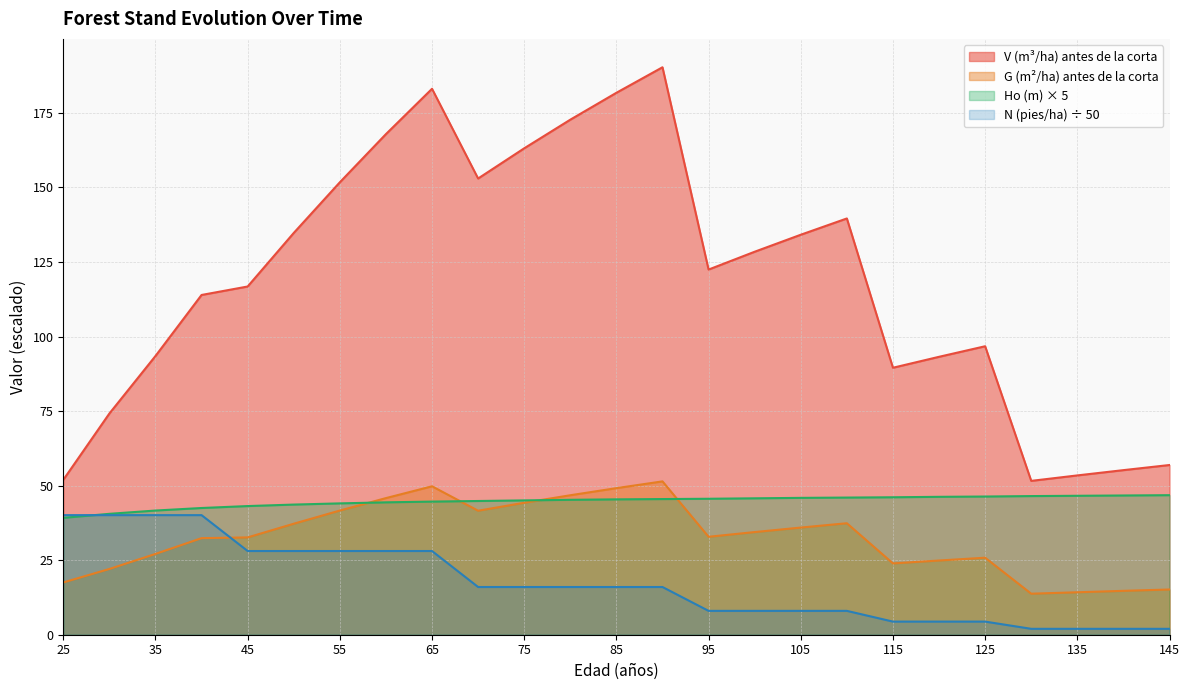

Reading left to right, extract all data points from this chart.

V (m3/ha) antes: 25=51.9	30=74.2	35=93.5	40=114.0	45=116.8	50=134.8	55=151.7	60=167.9	65=183.1	70=153.0	75=163.1	80=172.7	85=181.8	90=190.3	95=122.5	100=128.4	105=134.2	110=139.6	115=89.5	120=93.2	125=96.8	130=51.6	135=53.4	140=55.2	145=56.9
G (m2/ha) antes: 25=17.5	30=22.1	35=27.1	40=32.4	45=32.6	50=37.2	55=41.6	60=45.8	65=49.8	70=41.6	75=44.3	80=46.8	85=49.2	90=51.4	95=32.9	100=34.4	105=35.9	110=37.4	115=23.9	120=24.9	125=25.8	130=13.8	135=14.2	140=14.7	145=15.2
N (pies/ha) antes: 25=40.1	30=40.1	35=40.1	40=40.1	45=28.1	50=28.1	55=28.1	60=28.1	65=28.1	70=16.0	75=16.0	80=16.0	85=16.0	90=16.0	95=8.0	100=8.0	105=8.0	110=8.0	115=4.4	120=4.4	125=4.4	130=2.0	135=2.0	140=2.0	145=2.0
Ho (m): 25=39.2	30=40.5	35=41.6	40=42.5	45=43.2	50=43.7	55=44.1	60=44.4	65=44.6	70=44.9	75=45.0	80=45.2	85=45.4	90=45.5	95=45.6	100=45.8	105=45.9	110=46.0	115=46.1	120=46.2	125=46.3	130=46.5	135=46.6	140=46.7	145=46.8